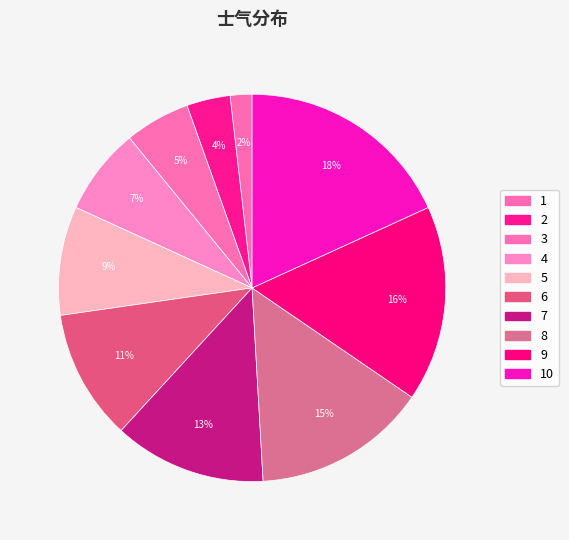

How many slices are in this pie chart?

10